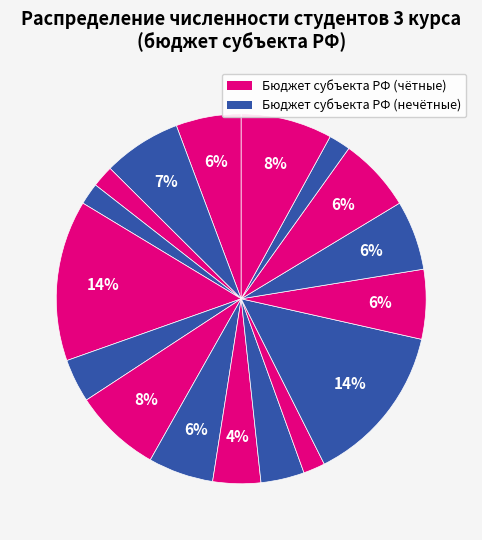

To the nearest percent, what is the average slice percentage?

6%